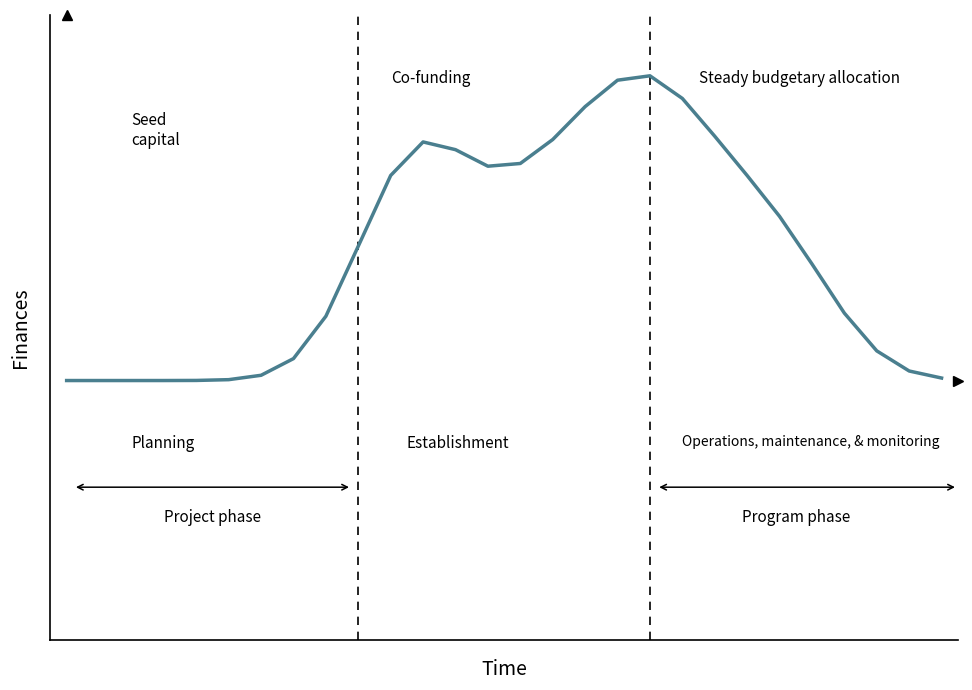

What is the difference between the maximum and minimum values?

886.3